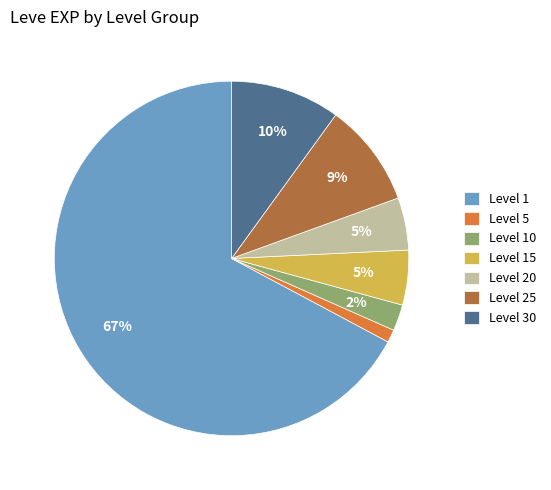

Does Level 1 account for over 50% of the chart?

Yes